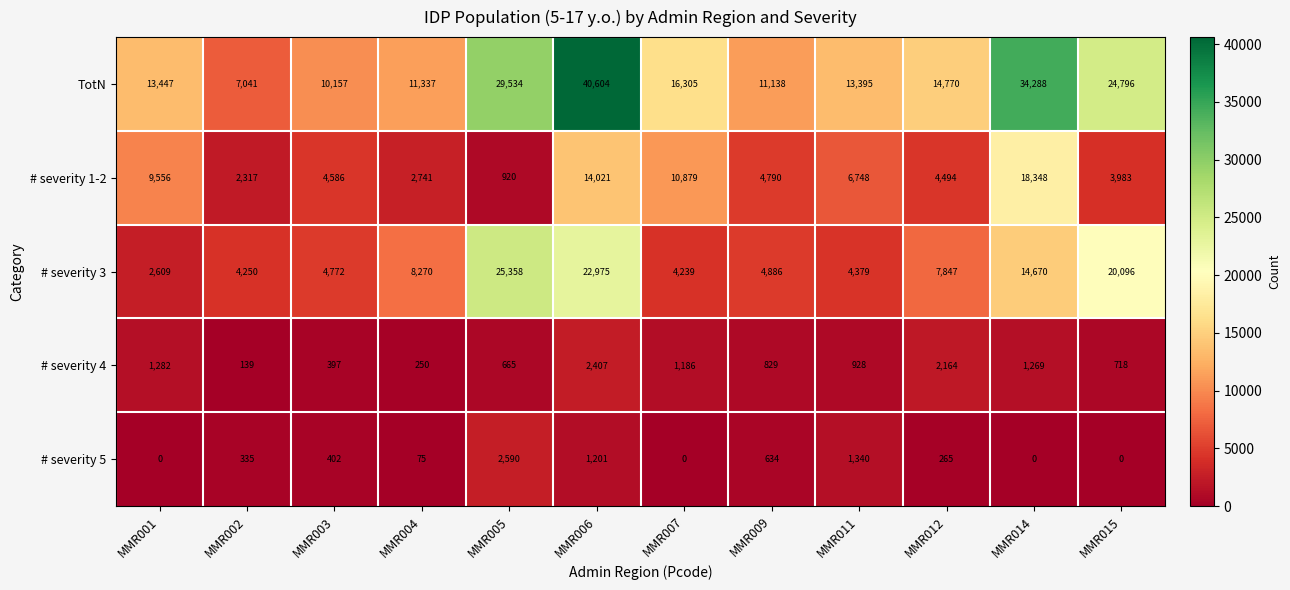

At which label does # severity 1-2 first exceed 4790?

MMR001